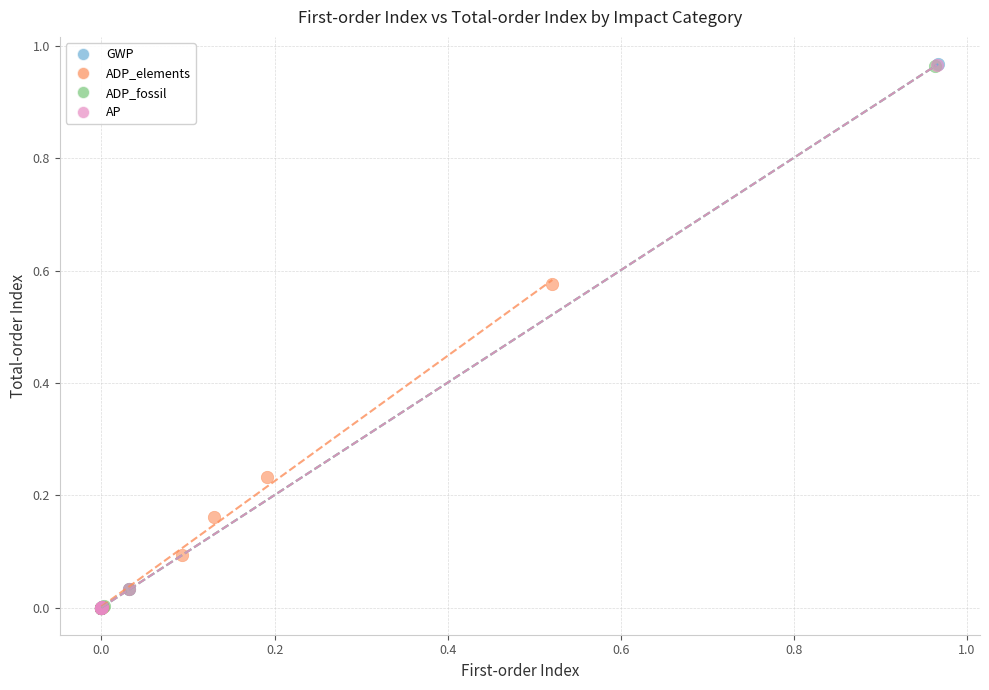

Which series has the widest spread of Y values?

GWP